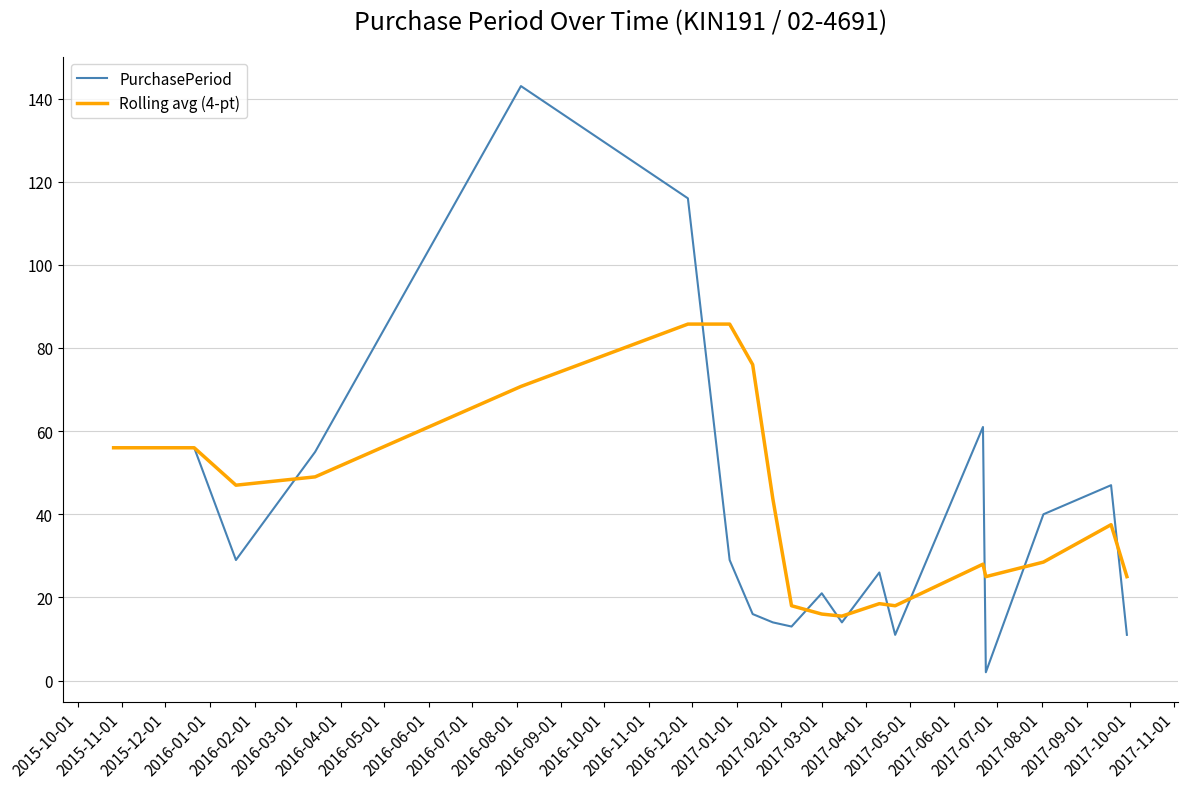

What is the highest value of the Rolling avg (4-pt) series?

85.8